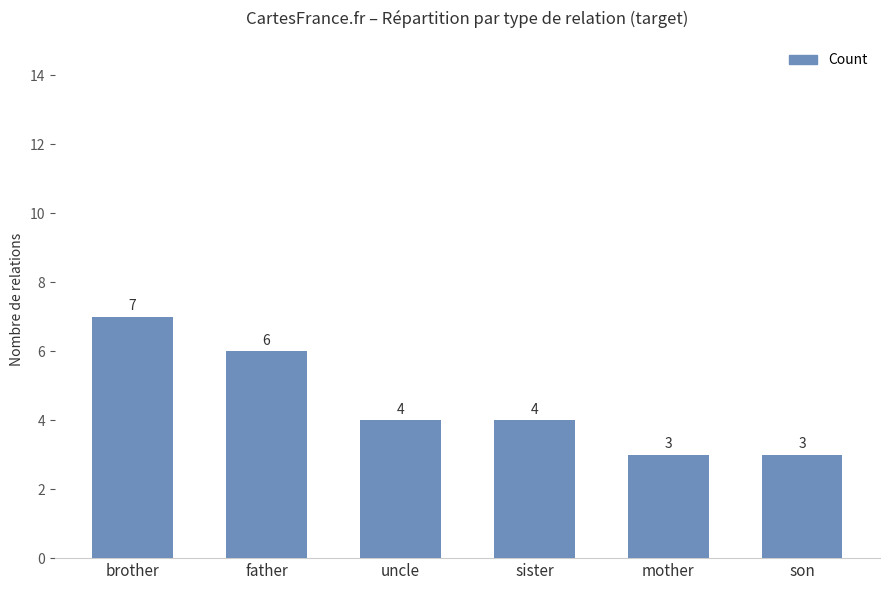

The chart shows a value of 3 at mother. True or false?

True